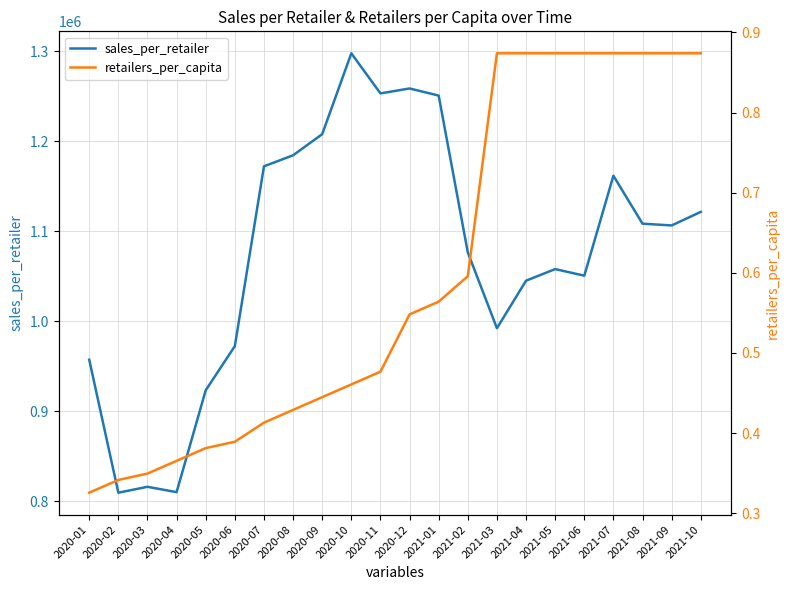

Which series changed the most between 2020-07 and 2020-08?

sales_per_retailer